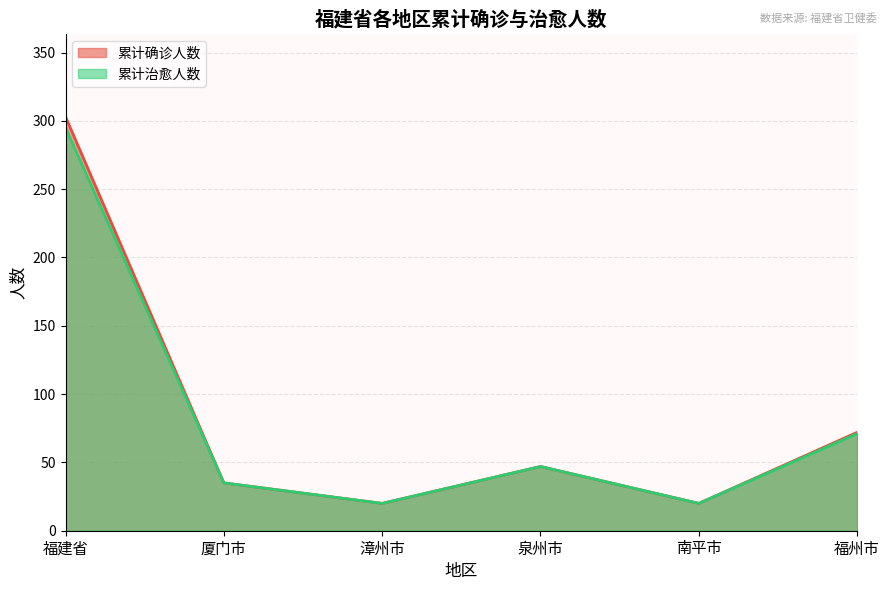

How many data points in 累计治愈人数 are less than 47?

3